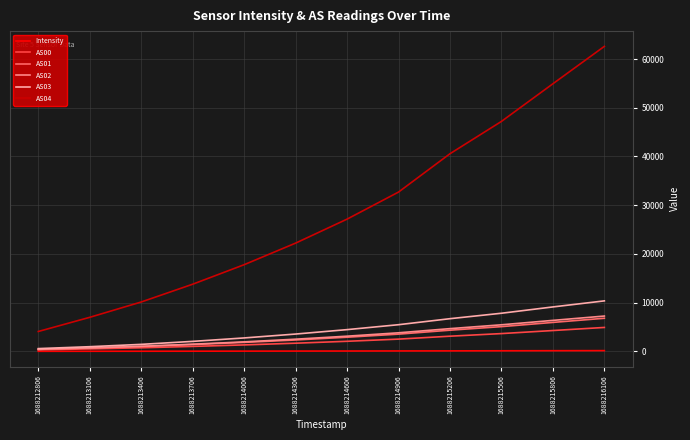

True or false: AS04 and Intensity intersect in this chart.

False